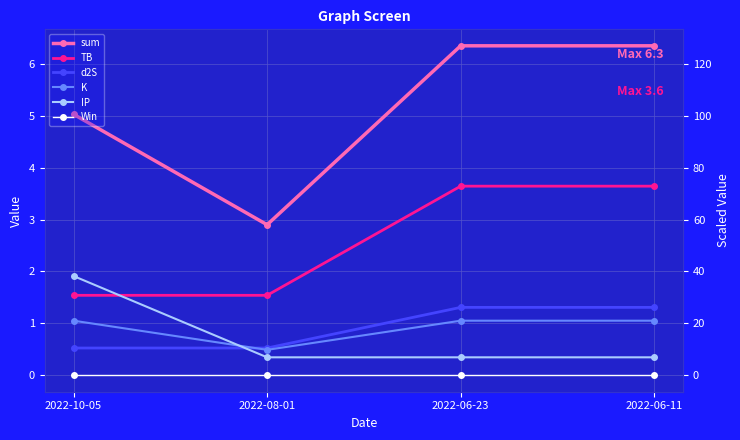

The IP series shows 0.2 at 2022-08-01. True or false?

False